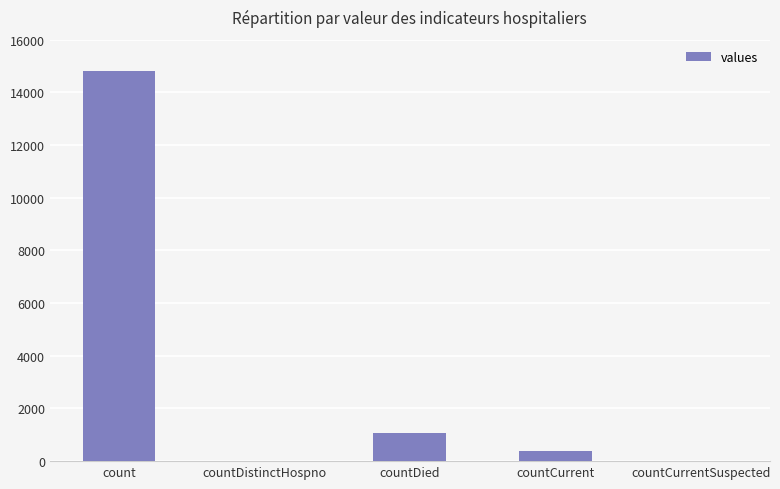

Where is the data nearest to the value 7416?

countDied